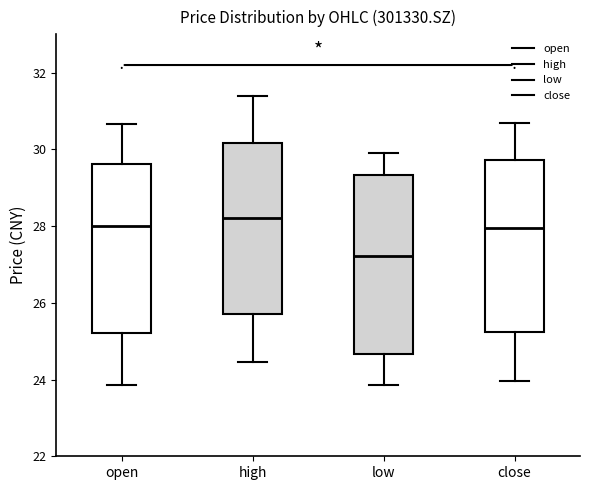

Reading left to right, transcribe this box plot: for each box, give where its median line is, the range the box spans, and where its two whiskers end, as read against the y-axis. The values are not printed on the chart, so give them approximately, as read against the axis.

open: median 28.0, box 25.2 to 29.6, whiskers 23.8 to 30.6
high: median 28.2, box 25.8 to 30.2, whiskers 24.4 to 31.4
low: median 27.2, box 24.6 to 29.4, whiskers 23.8 to 30.0
close: median 28.0, box 25.2 to 29.8, whiskers 24.0 to 30.8